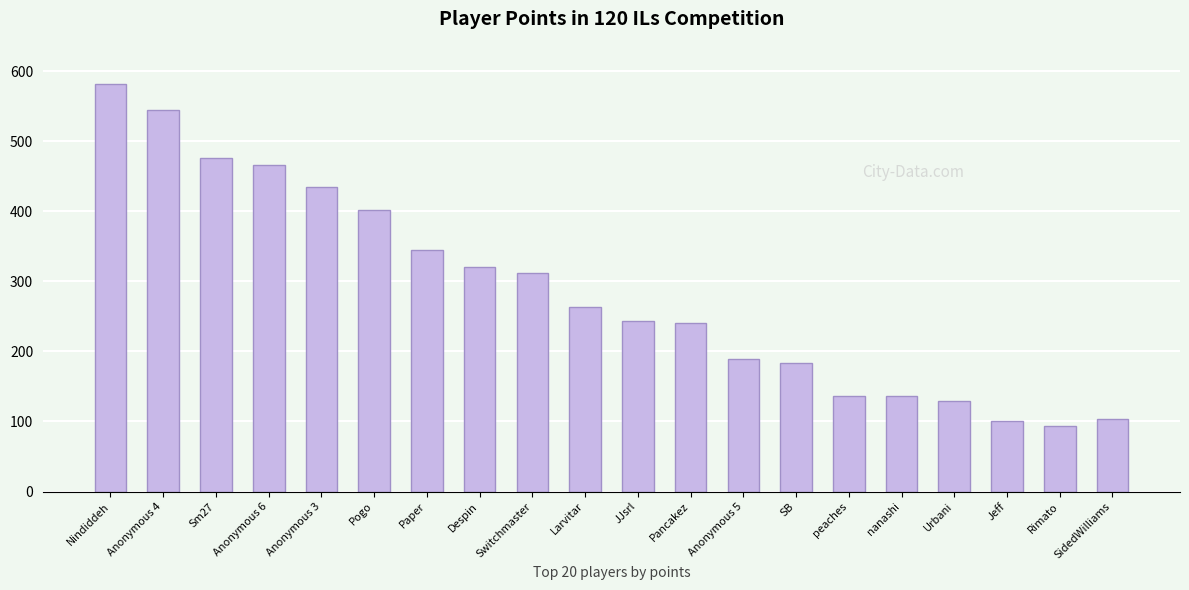

What is the difference between the values at Pogo and Rimato?

308